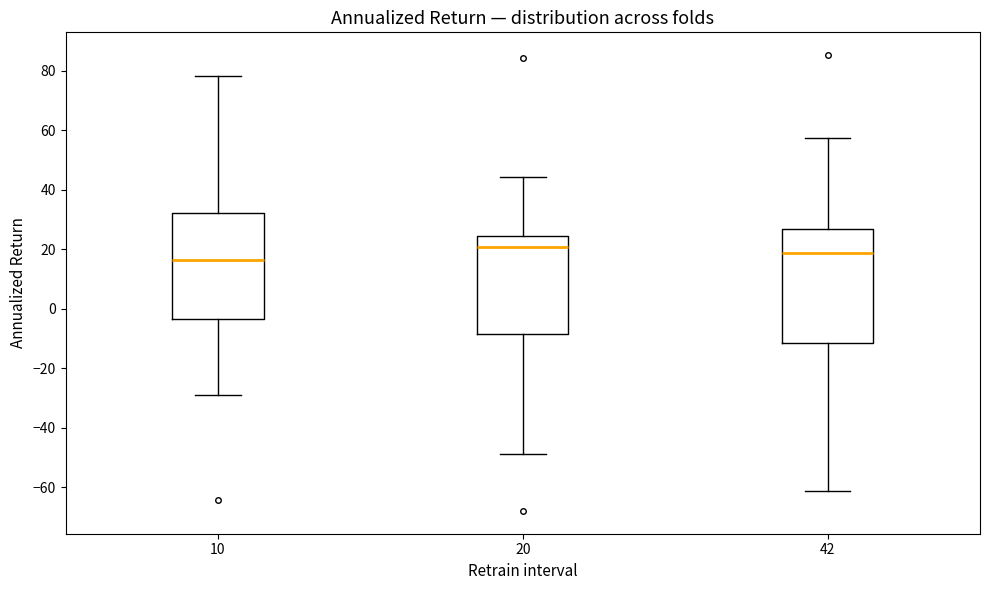

Comparing the boxes themselves (not the whiskers), which one is the tallest?

42